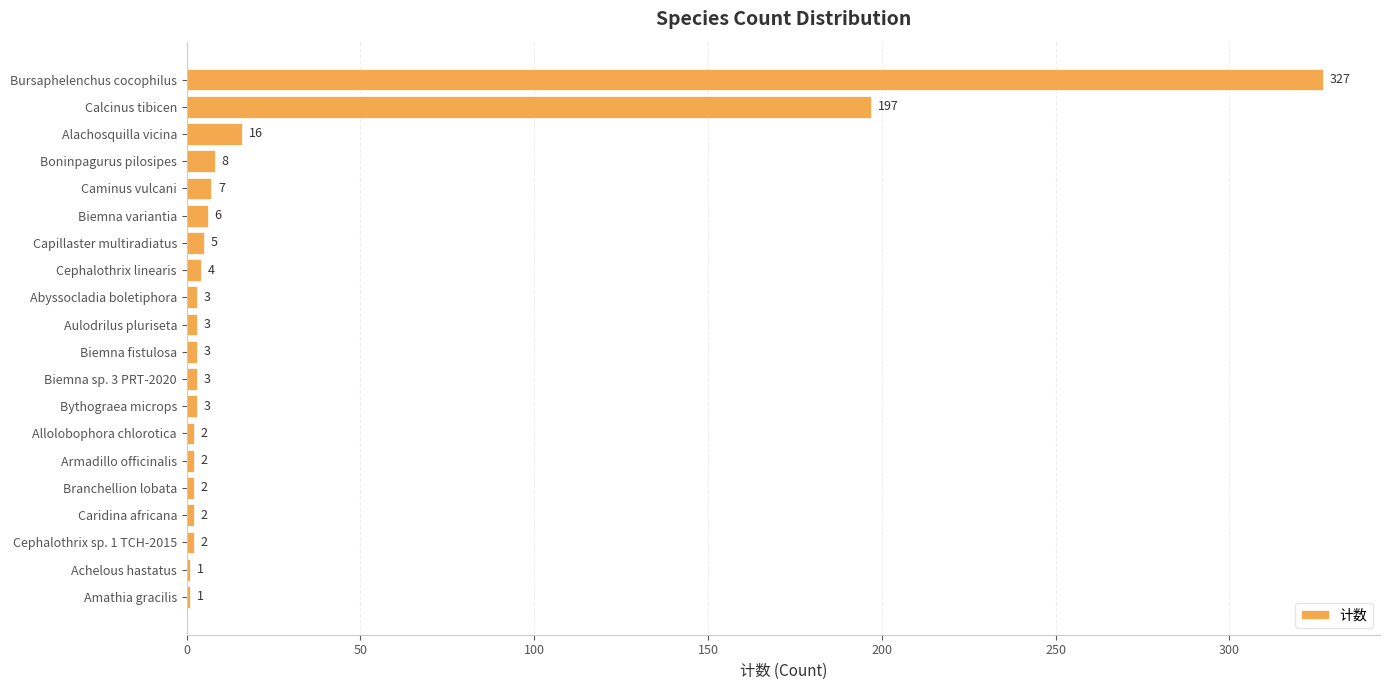

At which category does the chart reach its peak across all series?

Bursaphelenchus cocophilus